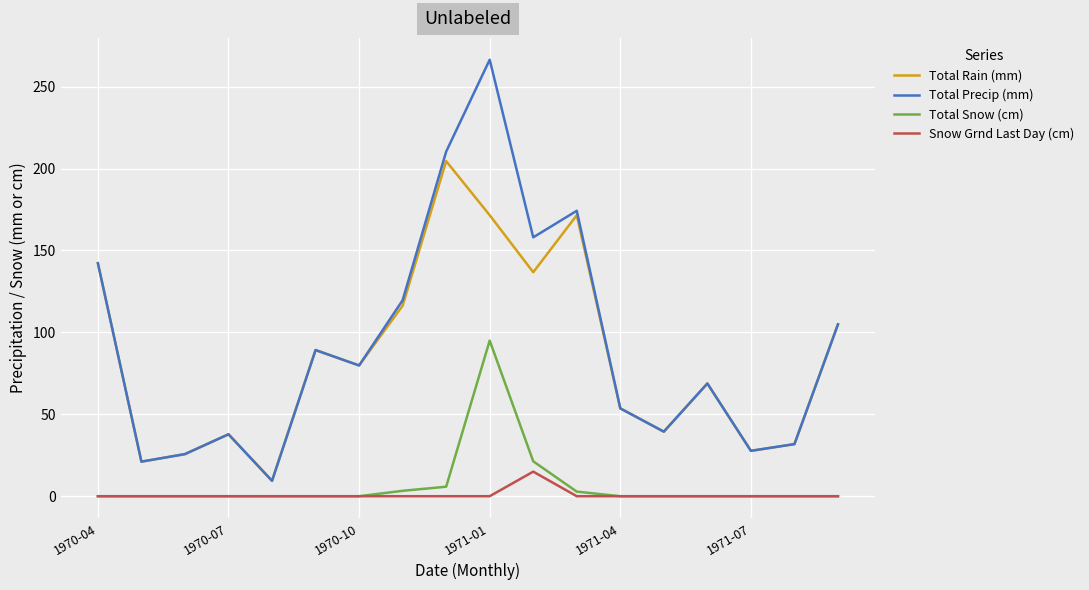

True or false: Total Rain (mm) and Total Snow (cm) intersect in this chart.

False